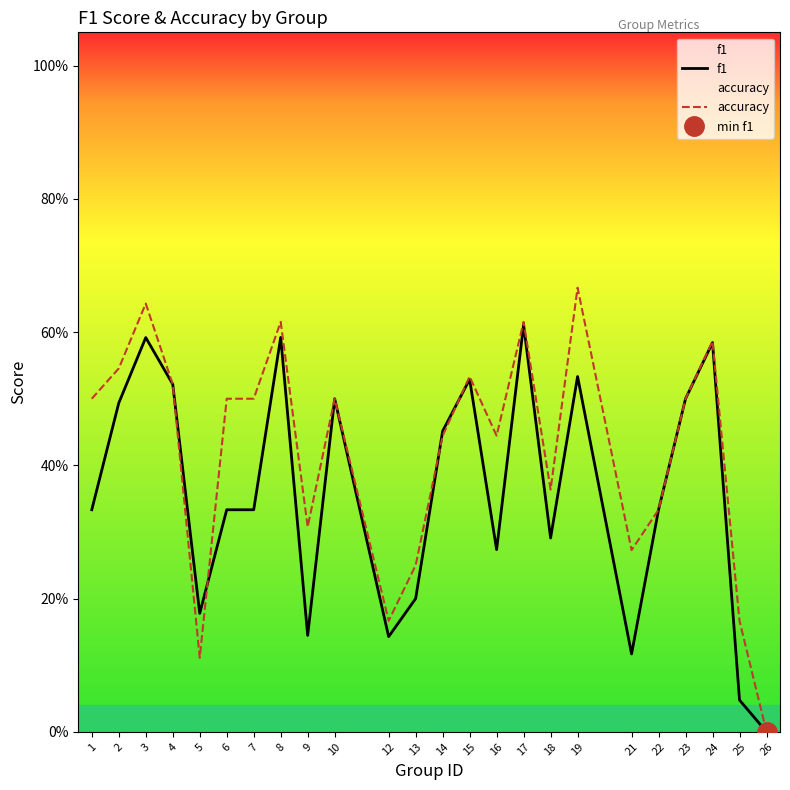

Which category has the lowest value across all series?

26